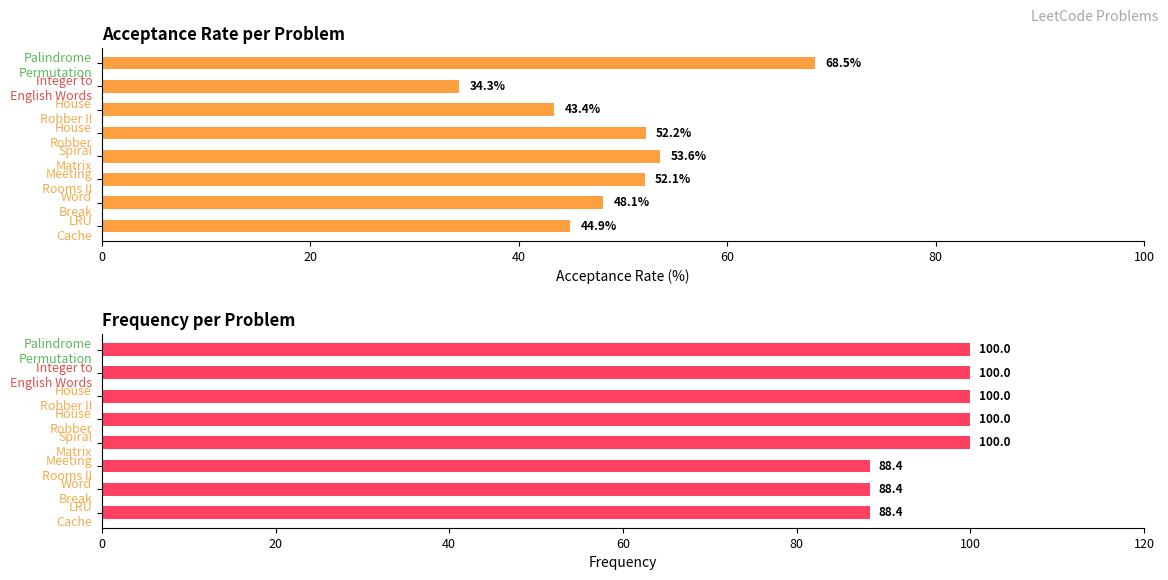

Reading right to left, what are all the values shown in this chart?

Acceptance Rate: 44.9	48.1	52.1	53.6	52.2	43.4	34.3	68.5
Frequency: 88.4	88.4	88.4	100.0	100.0	100.0	100.0	100.0